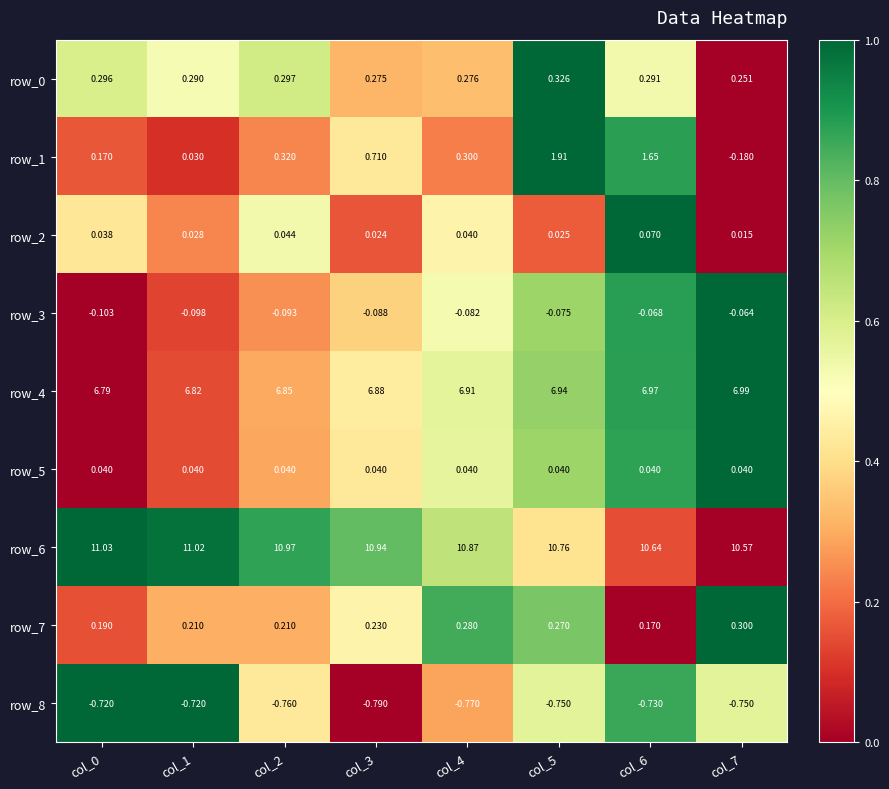

Between col_5 and col_6, which series saw the biggest shift?

row_1